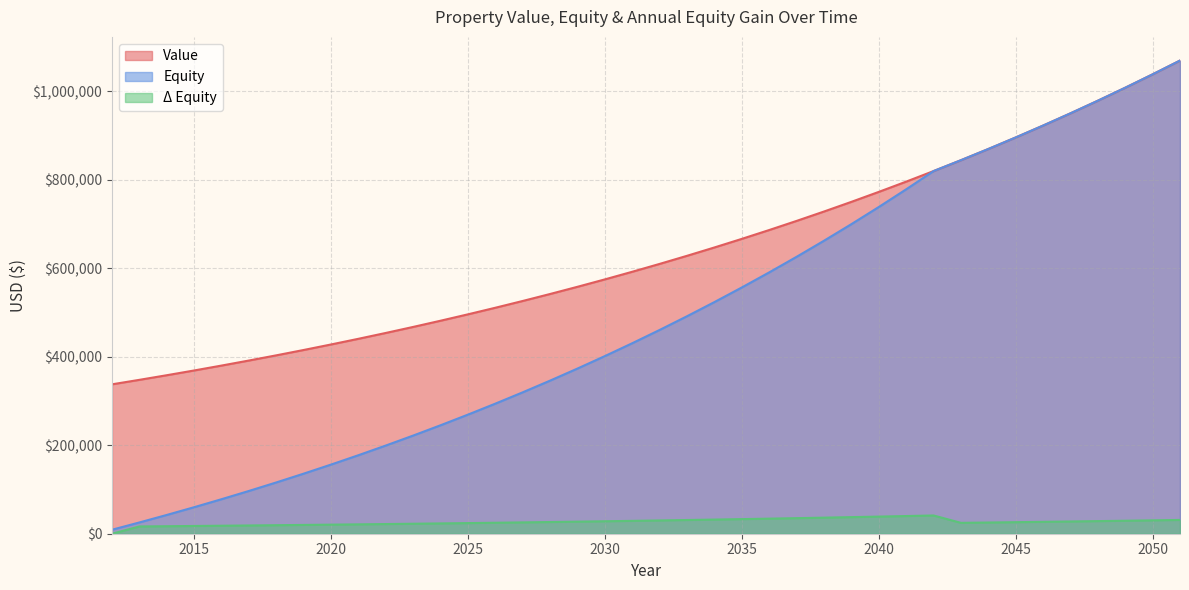

Is the value of Value at 2013 greater than the value of Δ Equity at 2050?

Yes